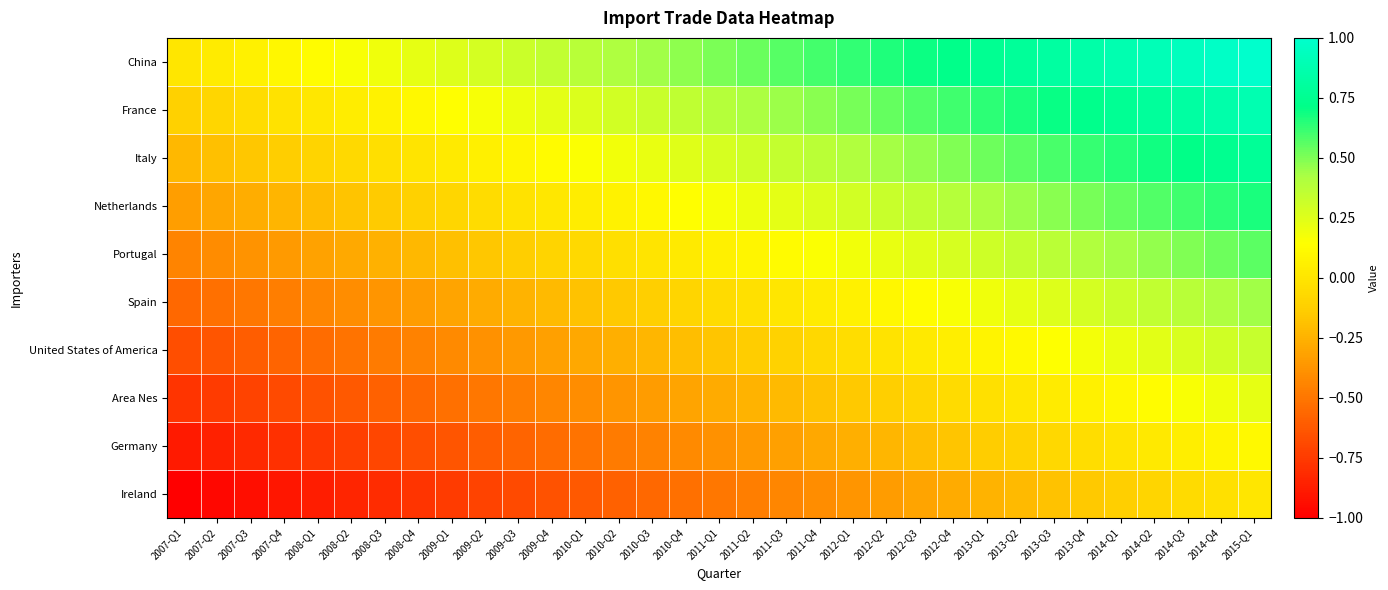

Count the number of categories in the chart.

33